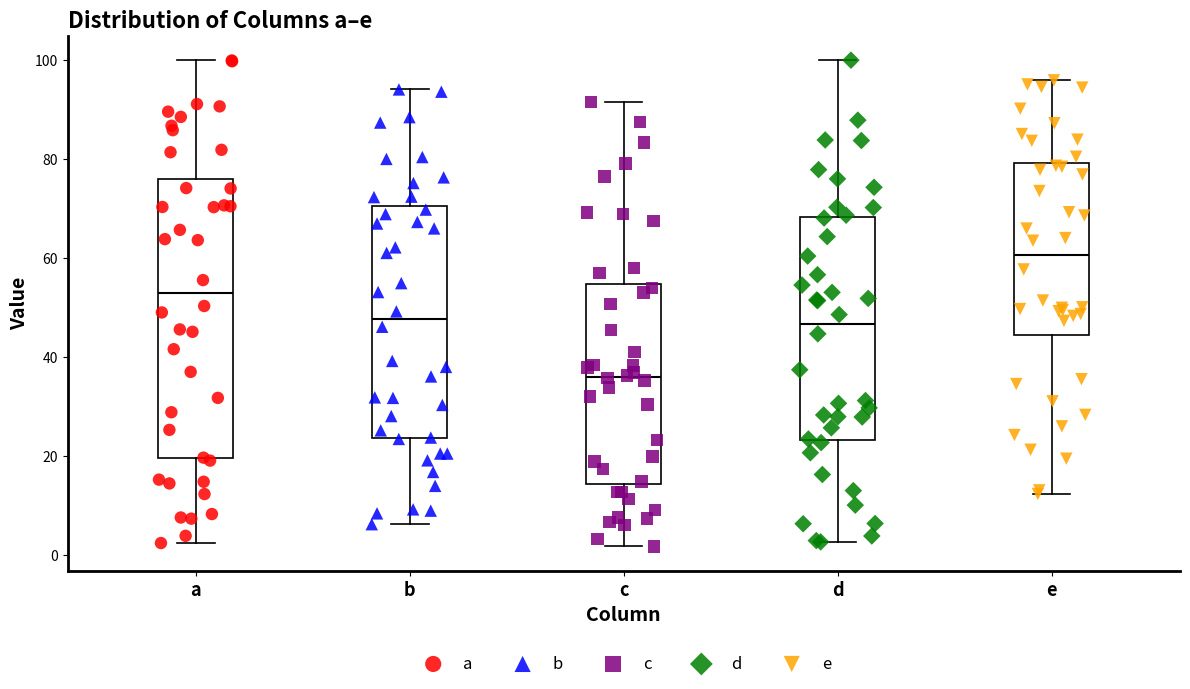

Comparing the boxes themselves (not the whiskers), which one is the tallest?

a